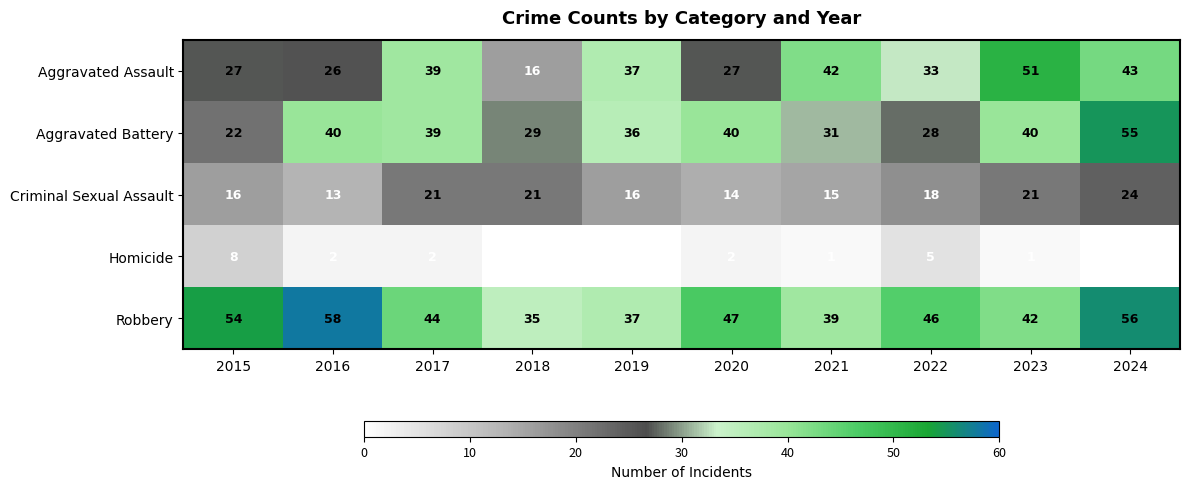

Is the value of Aggravated Battery at 2021 greater than the value of Robbery at 2024?

No